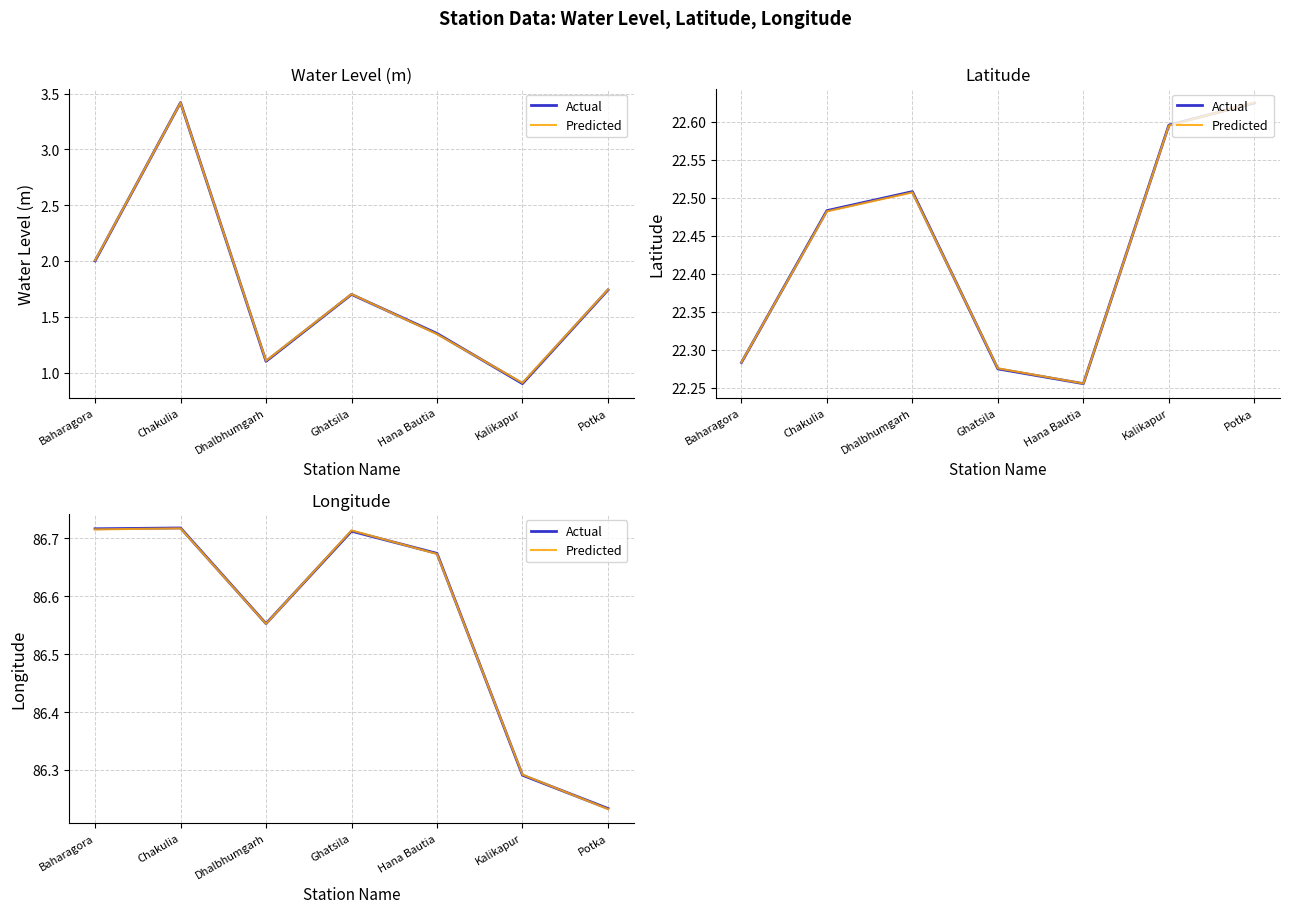

How many data points does each series have?

7